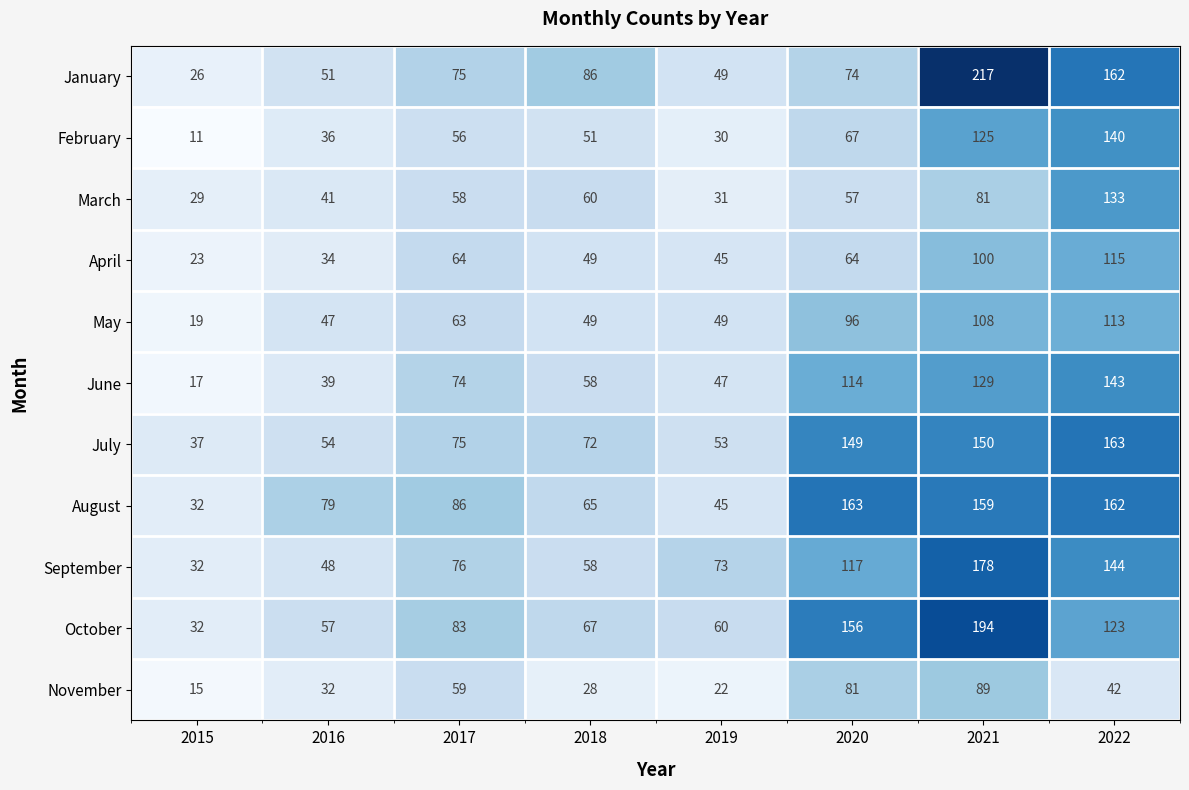

What is the approximate value of October at 2015, to the nearest 50?

50